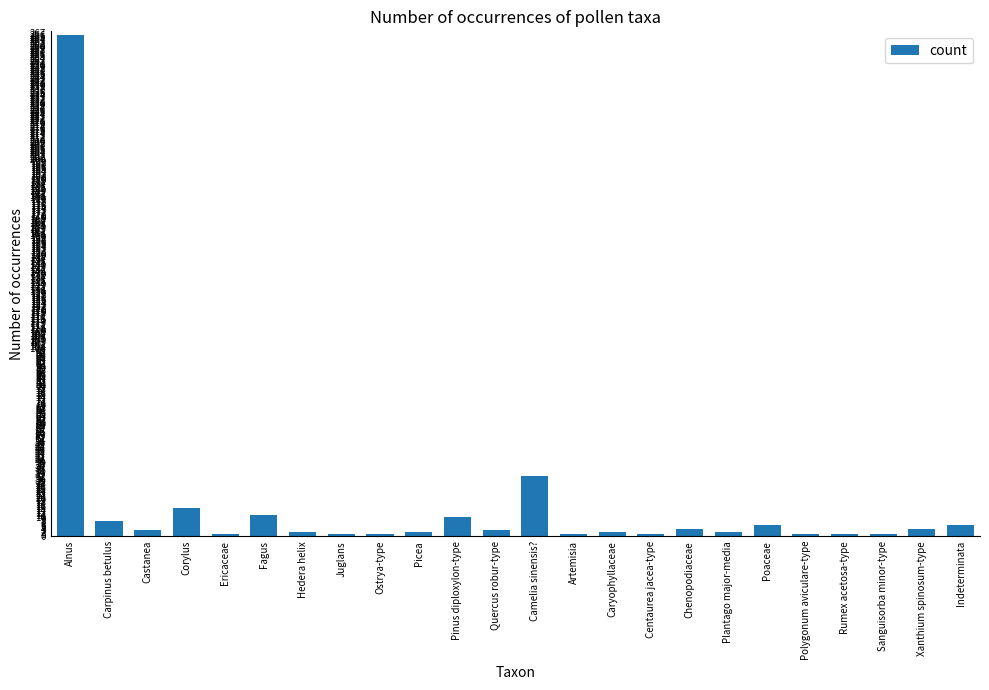

What is the sum of the values at Pinus diploxylon-type and Centaurea jacea-type?

11